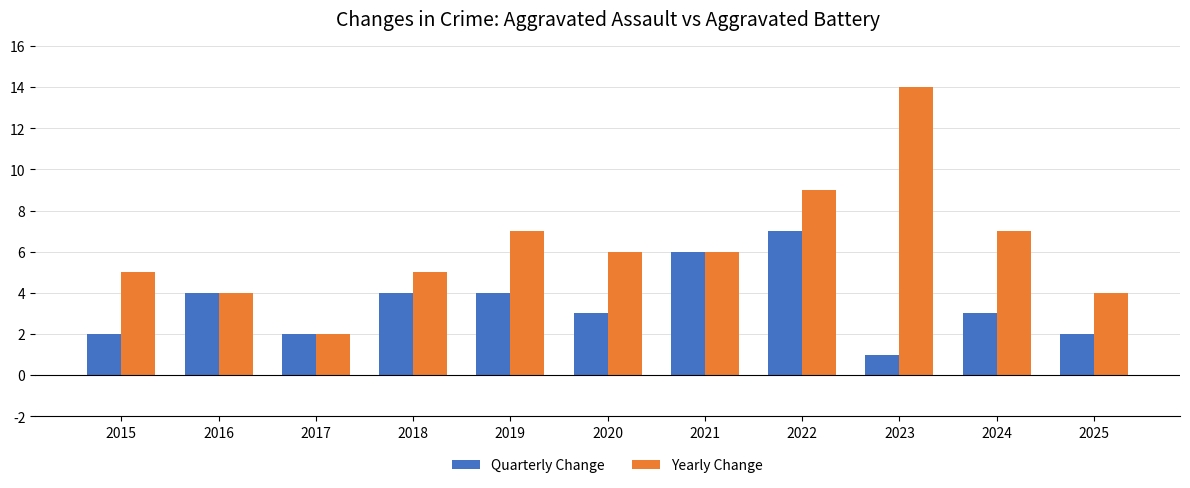

The value of Yearly Change at 2022 is 4. True or false?

False